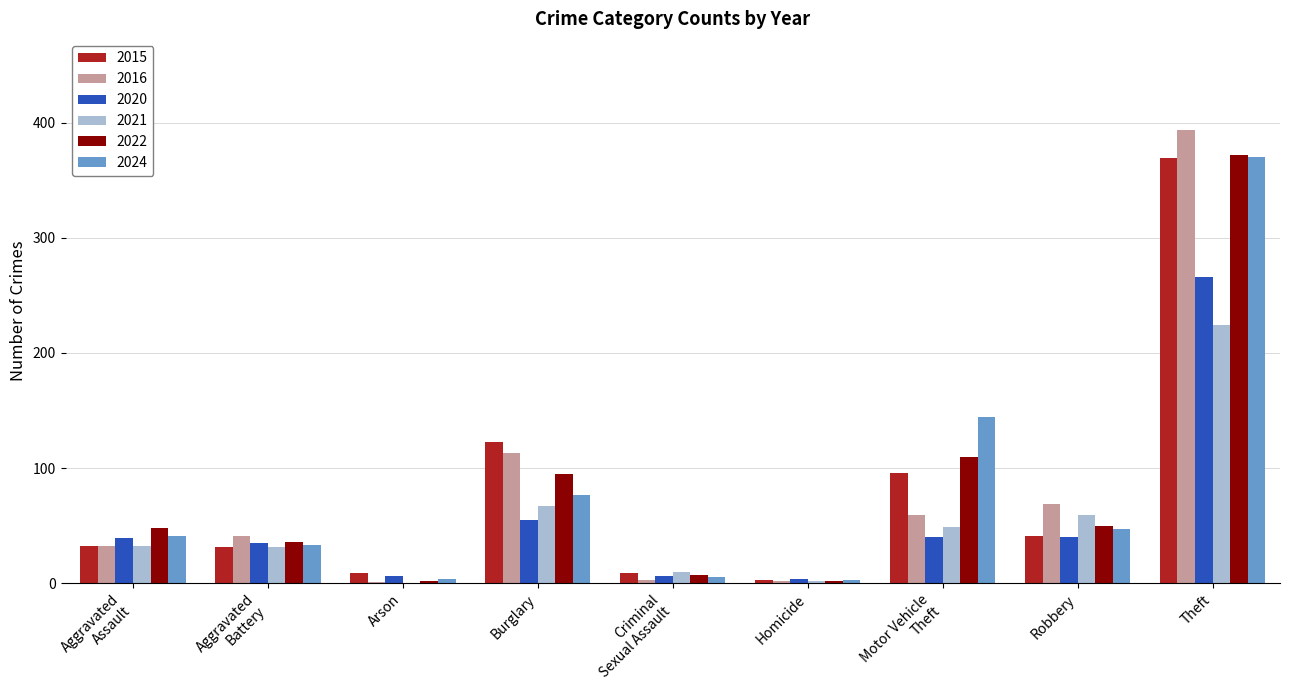

What is the sum of all 2016 values?

714